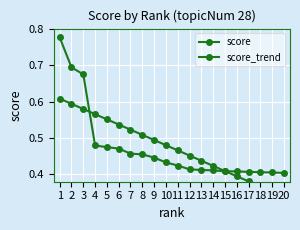

What are all the series names shown in the legend?

score, score_trend